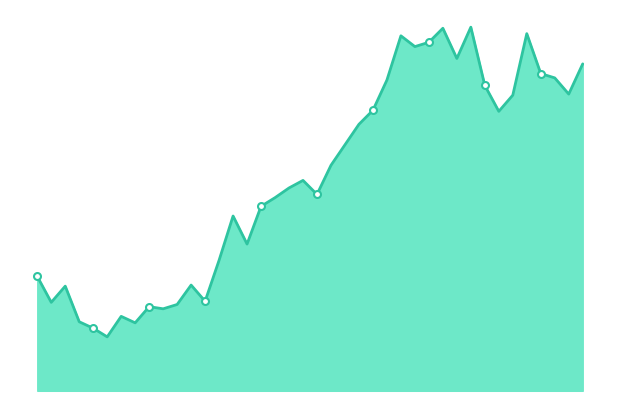

Reading left to right, extract all data points from this chart.

12.8	12.5	12.7	12.4	12.3	12.2	12.4	12.3	12.5	12.5	12.5	12.7	12.6	12.9	13.3	13.1	13.4	13.5	13.6	13.7	13.5	13.8	14.0	14.2	14.3	14.6	15.0	14.9	14.9	15.1	14.8	15.1	14.6	14.3	14.5	15.0	14.7	14.6	14.5	14.8